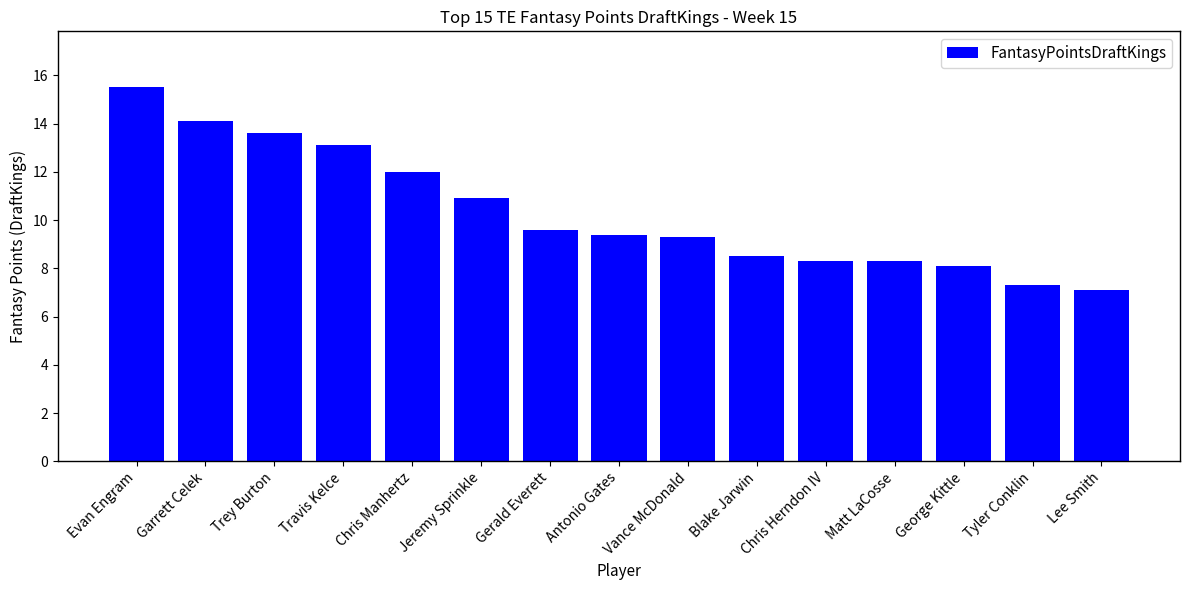

What is the difference between the maximum and minimum values?

8.4